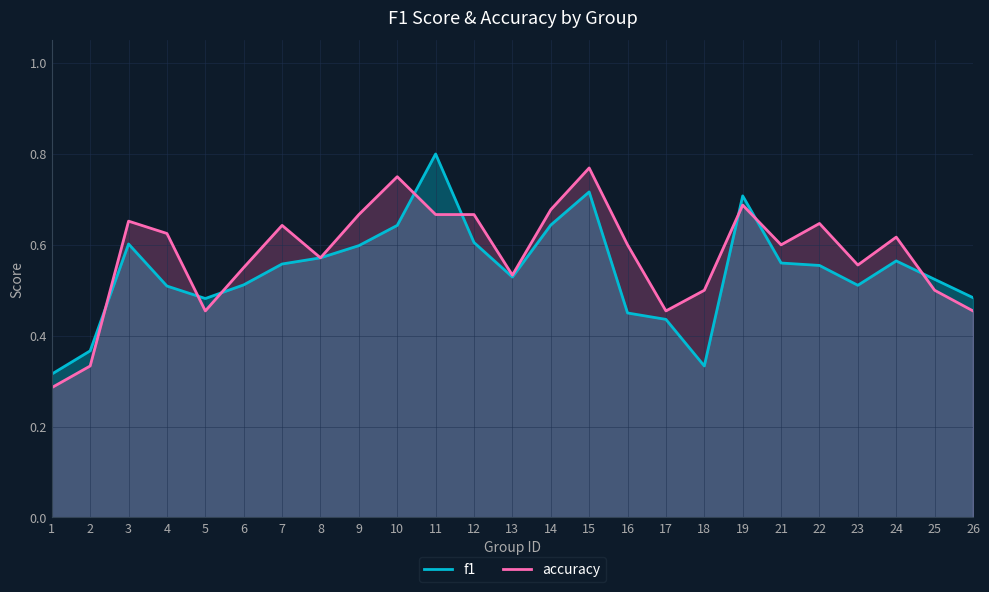

At 22, list the series in order from largest to smallest.

accuracy, f1